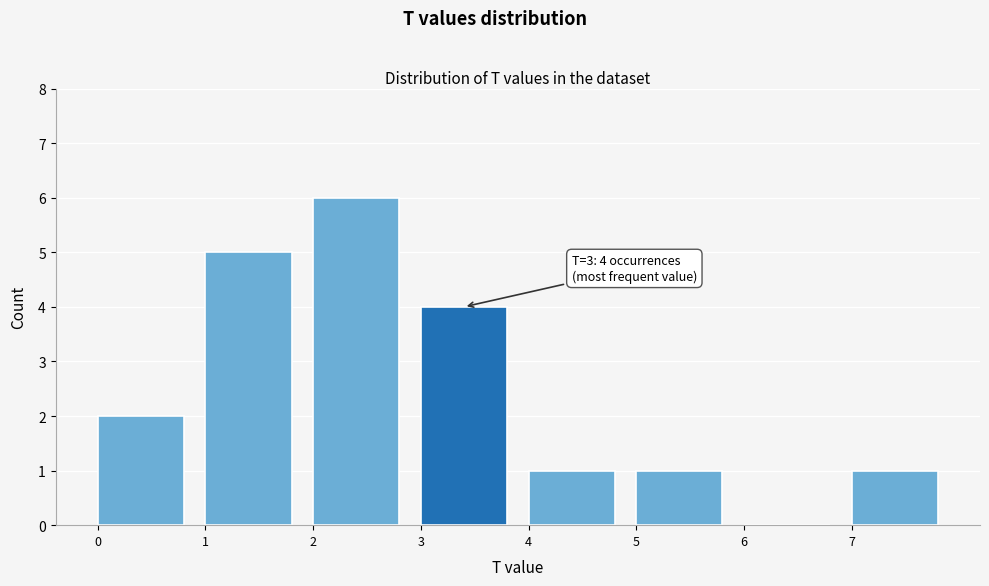

Which range on the x-axis has the tallest bar?

2 to 3